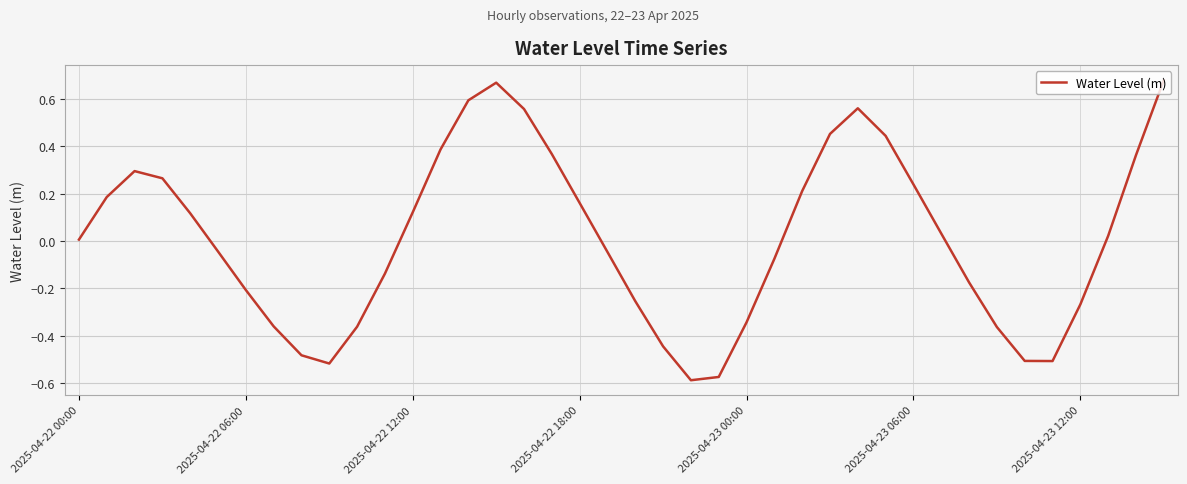

What is the difference between the maximum and minimum values?

1.3